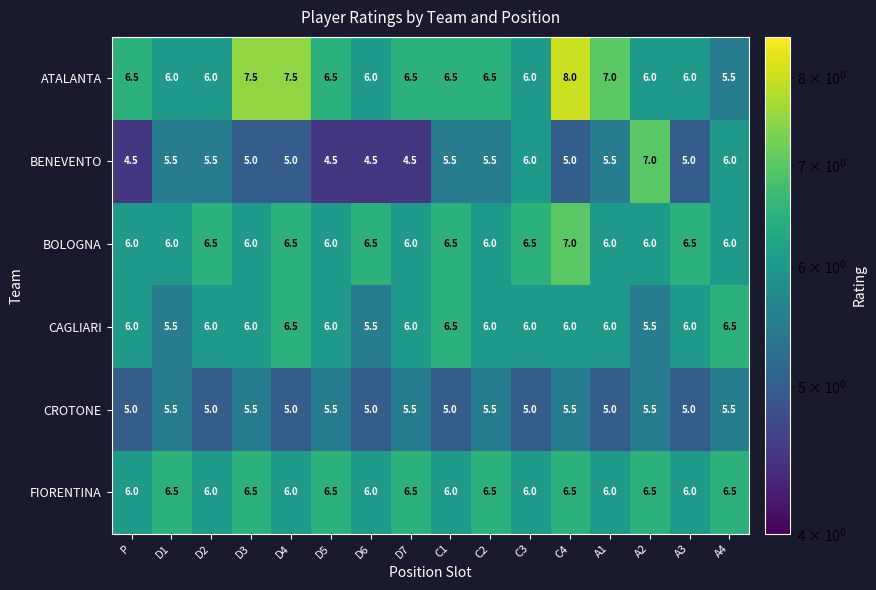

Which category has the highest value across all series?

C4